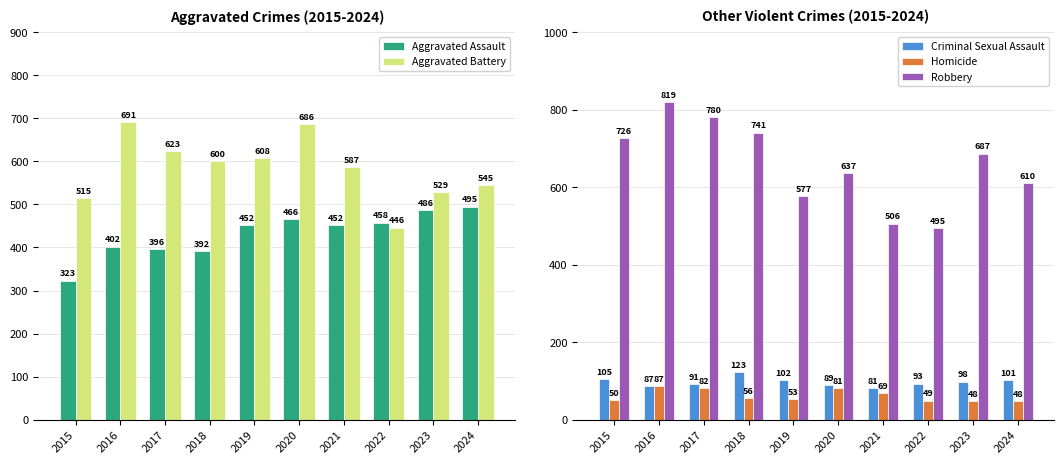

What is the minimum value shown in the chart?

48